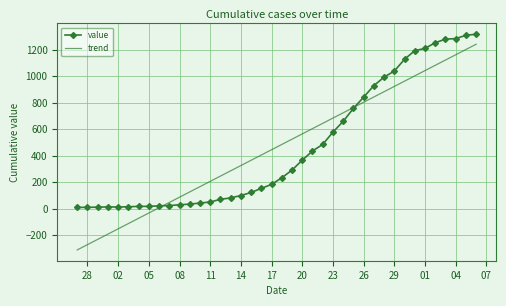

What is the greatest value displayed?

1318.0